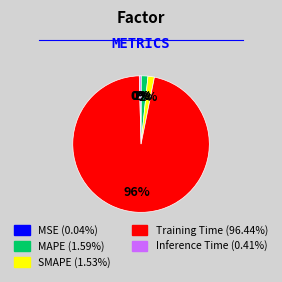

What is the largest slice in the pie chart?

Training Time